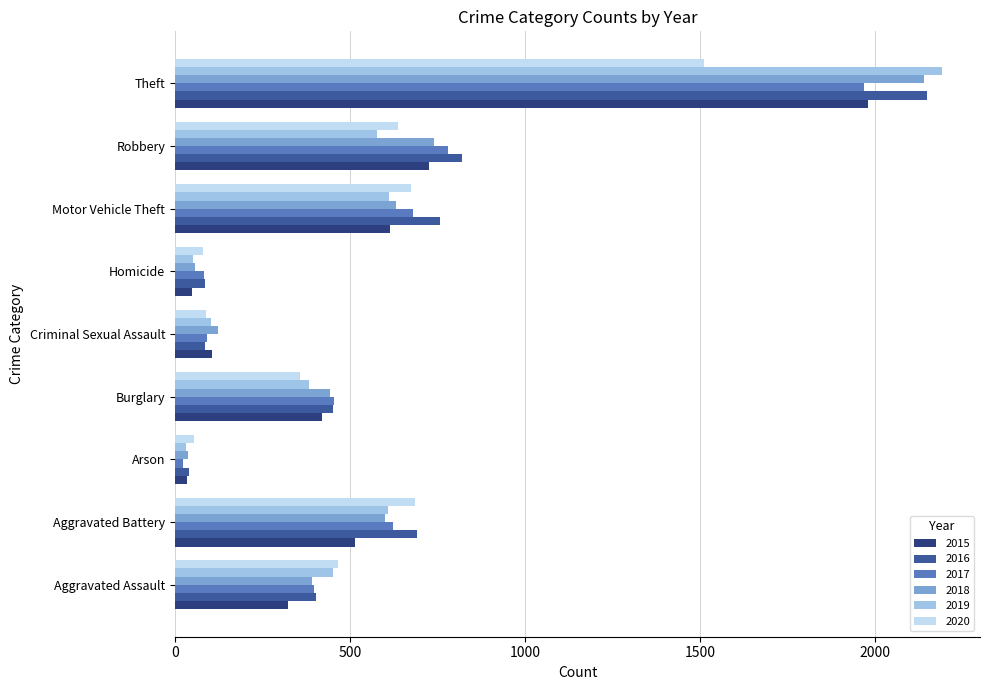

Which category has the highest value in the 2017 series?

Theft